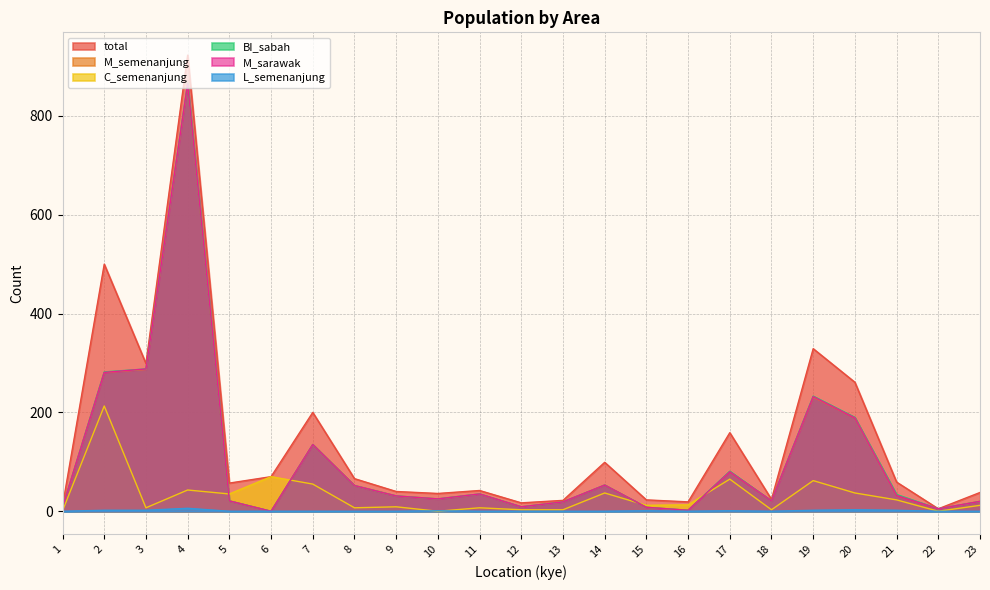

Reading right to left, what are all the values shown in this chart?

total: 38	5	59	261	329	24	159	19	23	99	22	17	42	36	40	66	200	70	57	923	299	500	11
M_semenanjung: 20	5	32	189	231	21	80	2	8	53	19	9	35	25	31	52	135	0	21	864	287	281	8
C_semenanjung: 12	0	23	37	62	3	65	13	12	37	3	3	7	0	9	7	55	70	35	43	7	213	1
BI_sabah: 20	5	34	190	233	21	81	2	8	53	19	9	35	25	31	52	135	0	21	866	288	282	8
M_sarawak: 20	5	32	189	232	21	80	2	8	53	19	9	35	25	31	52	135	0	21	865	288	281	8
L_semenanjung: 0	0	2	3	2	0	1	0	1	0	0	0	0	1	0	0	0	0	0	6	2	2	0